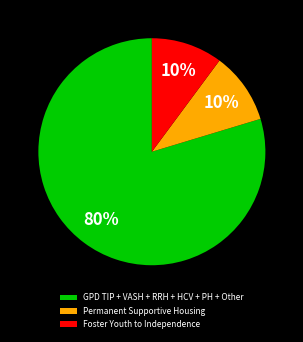

What is the ratio of the value at Foster Youth to Independence to the value at Permanent Supportive Housing?

1.0